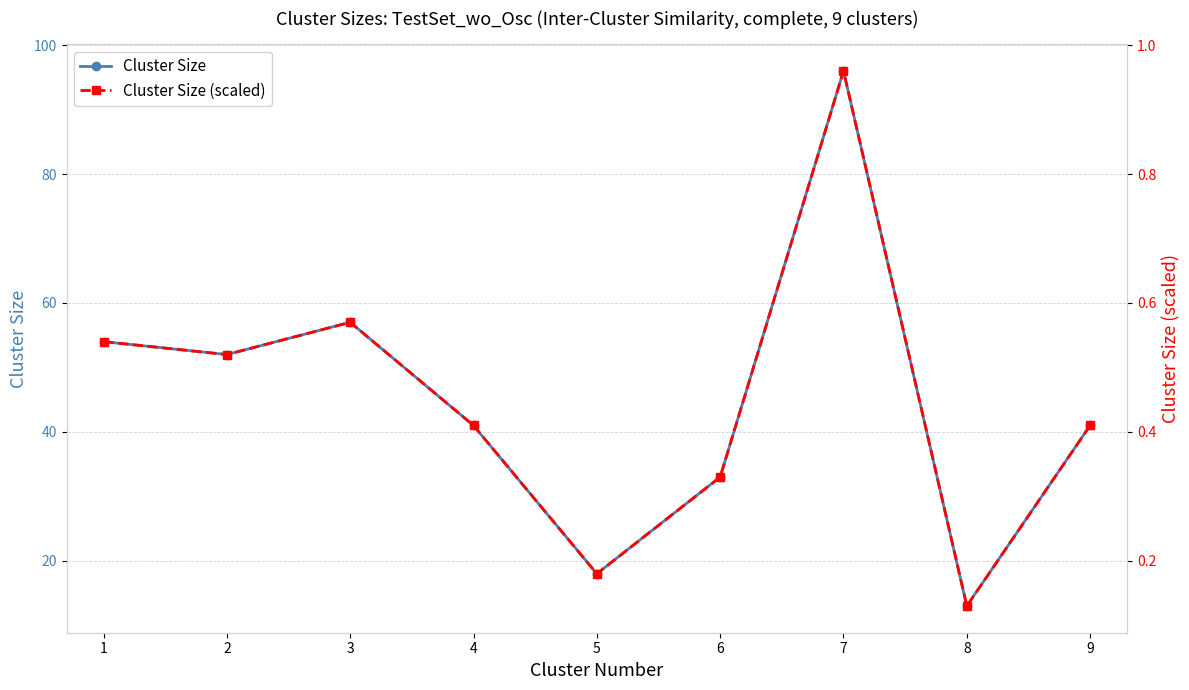

At which category does the chart reach its peak across all series?

7